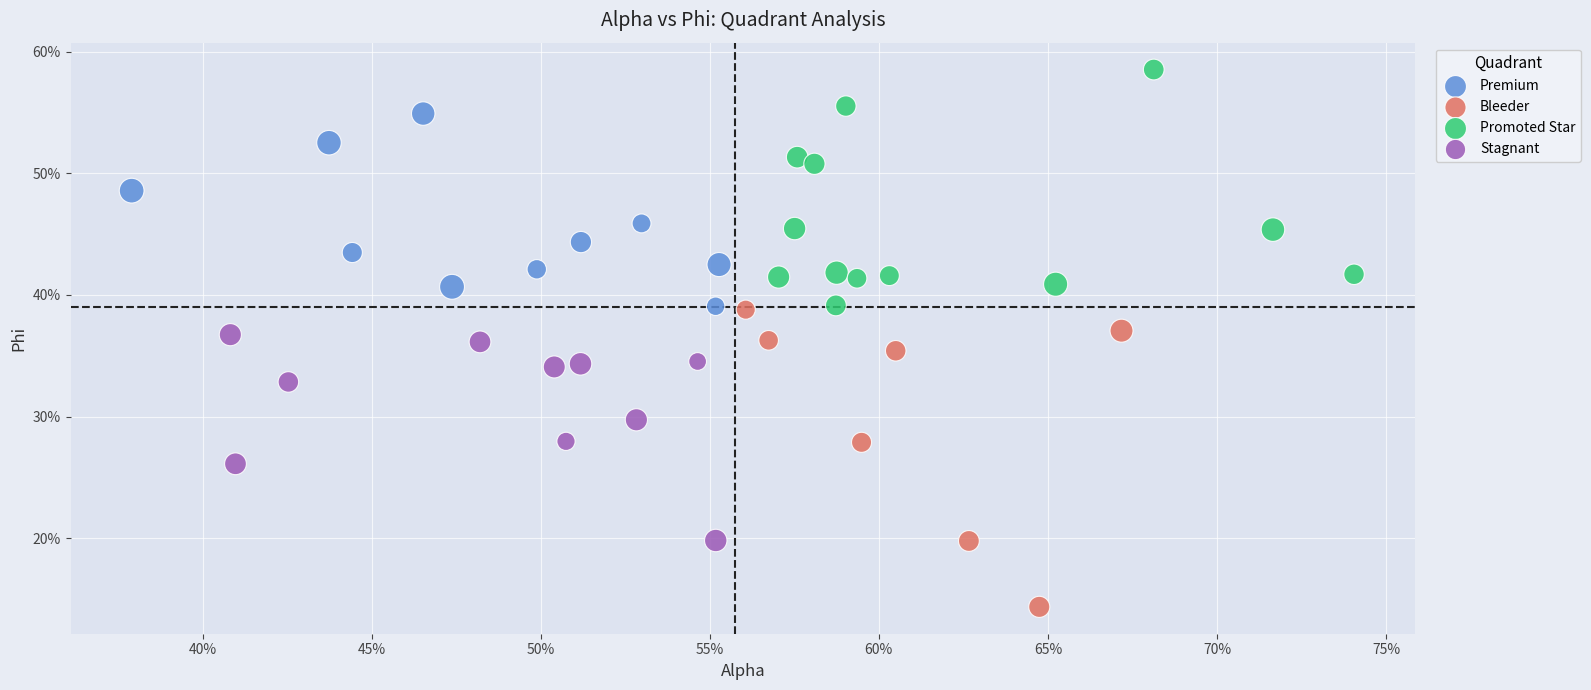

Which series reaches the minimum Y coordinate?

Bleeder